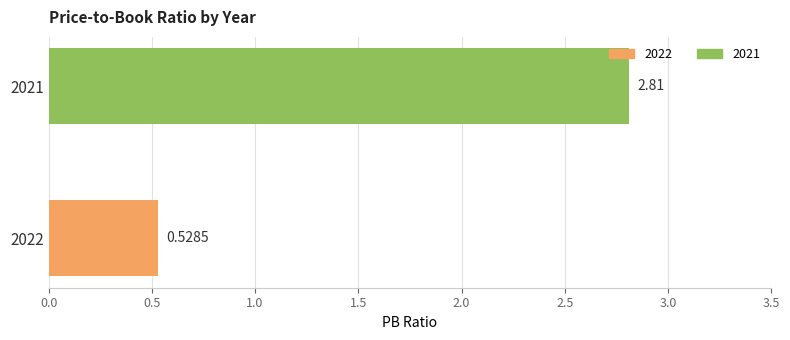

How many bars are there in total?

2